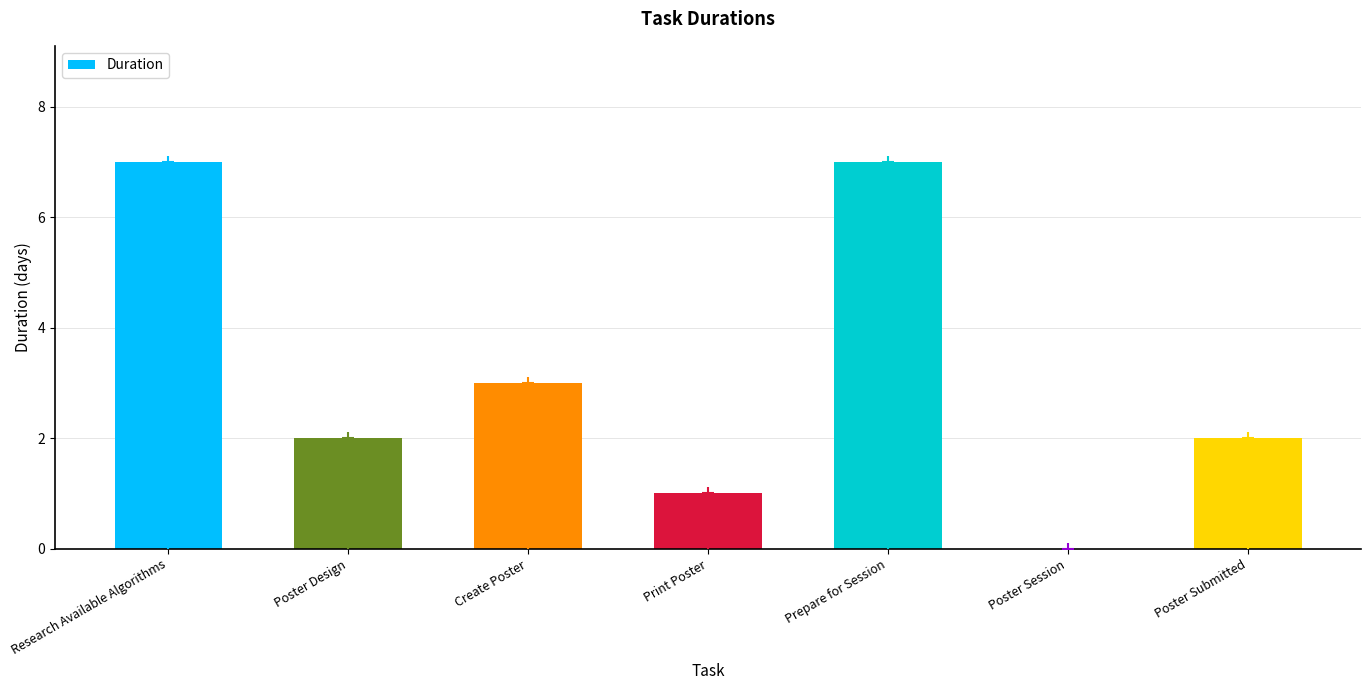

Reading left to right, what are all the values shown in this chart?

7	2	3	1	7	0	2